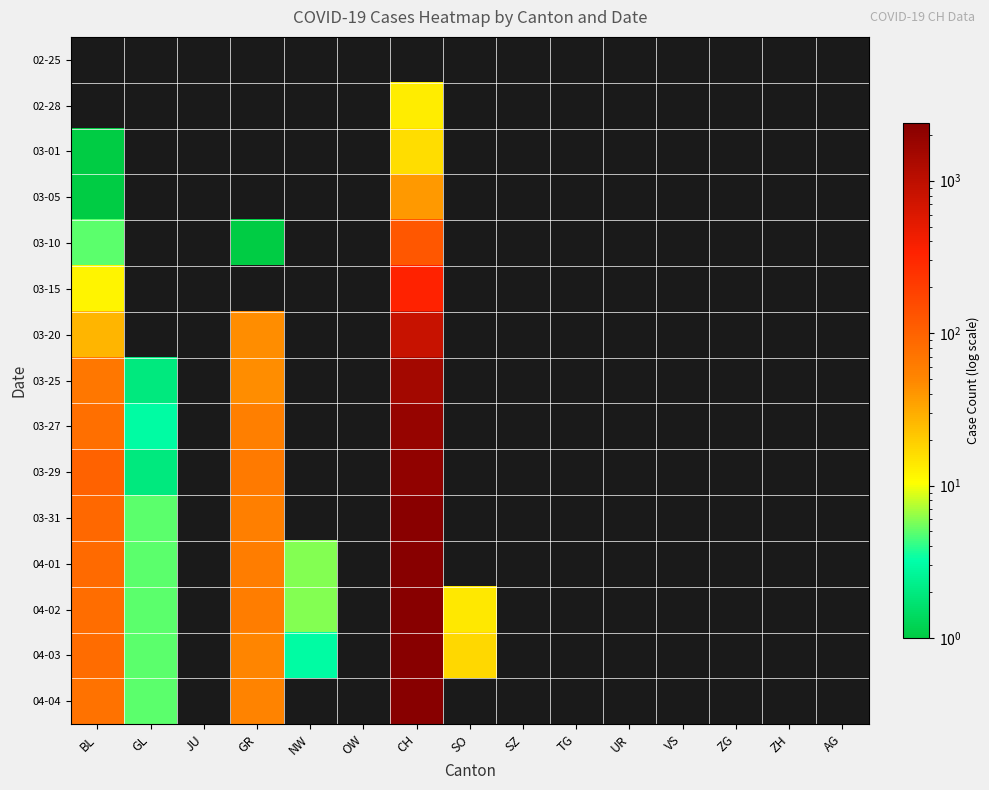

Where is 03-01 nearest to the value 8?

BL